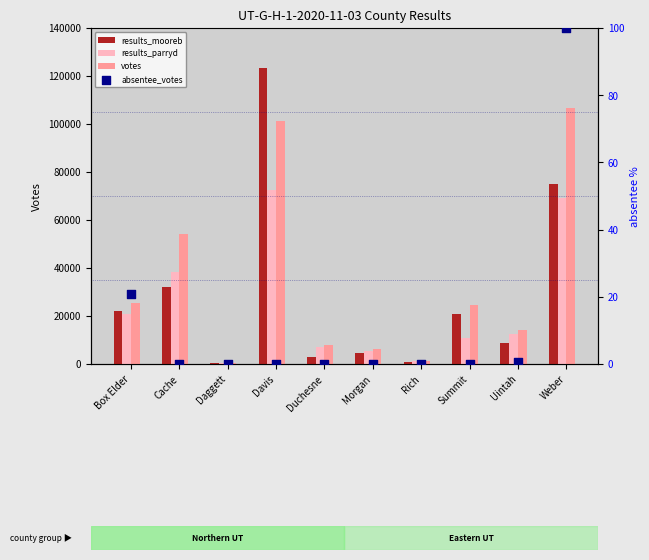

At how many categories does at least one series exceed 13818?

6